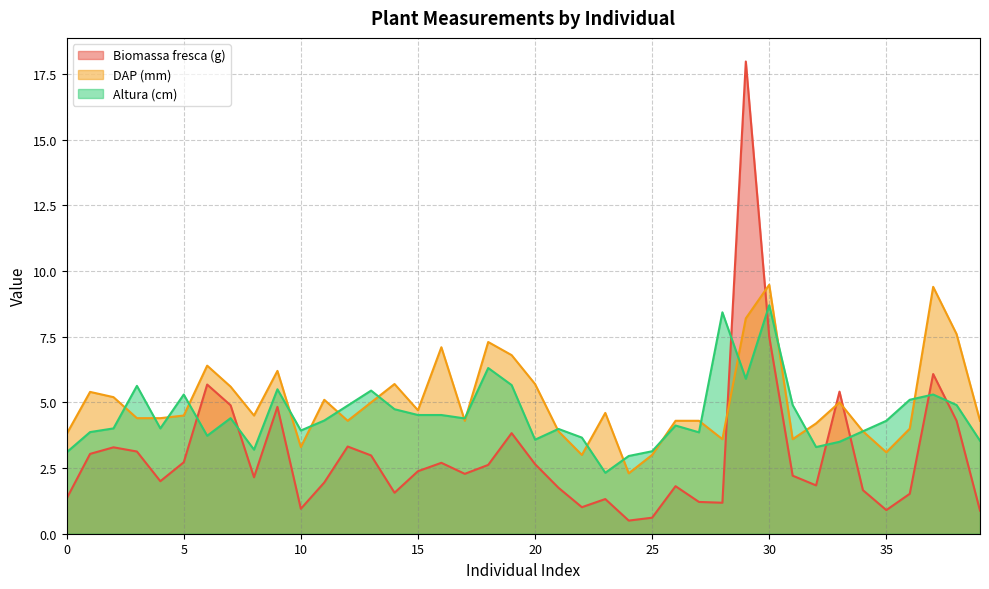

What is the average value of the DAP (mm) series?

5.0